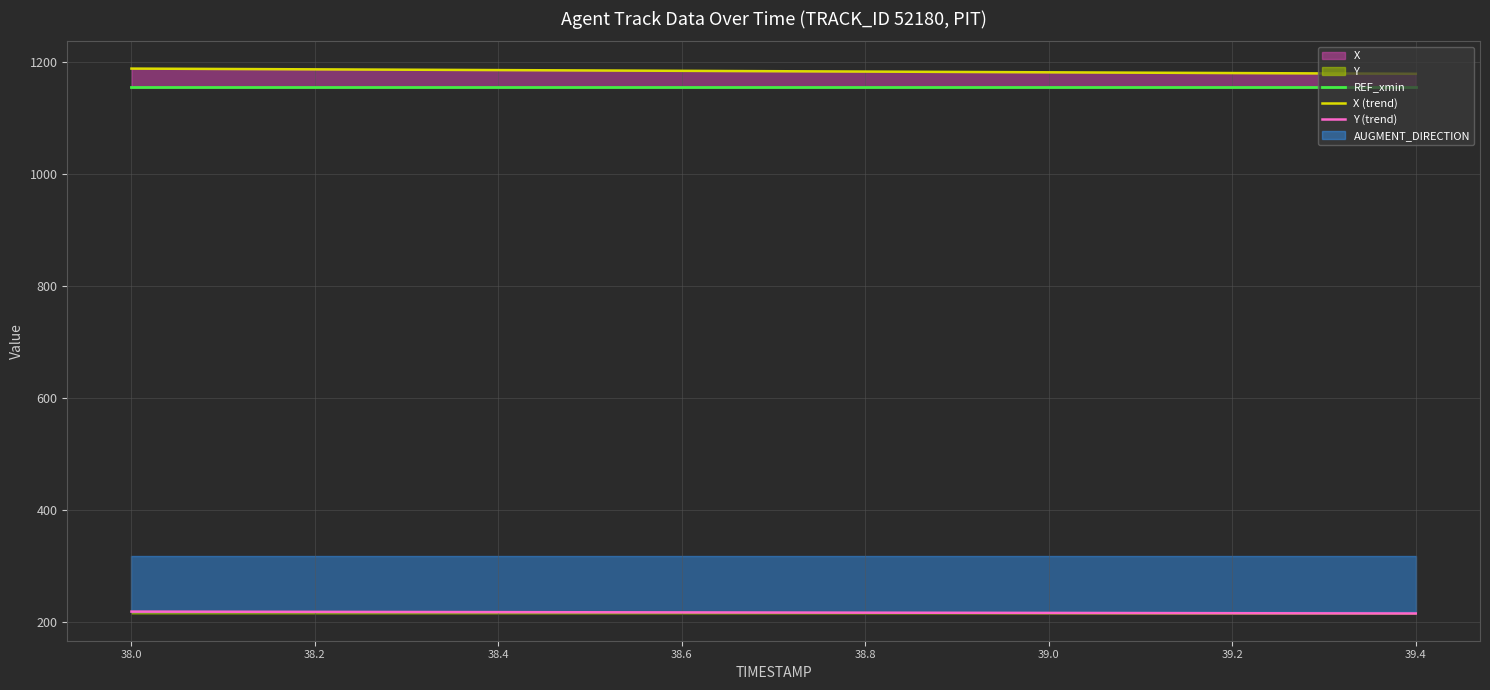

The value of Y (trend) at 38.0 is 149.1. True or false?

False